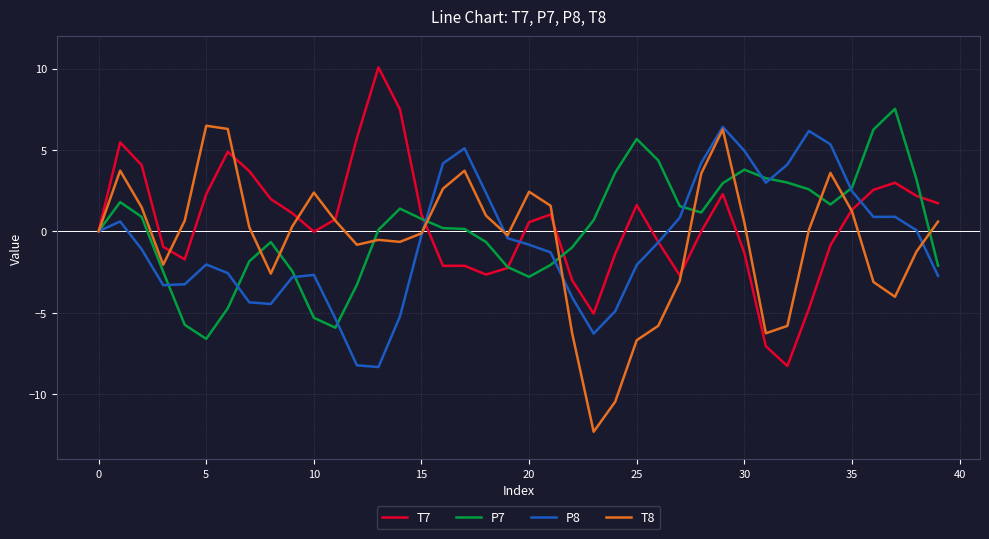

What is the maximum value for P8?

6.4